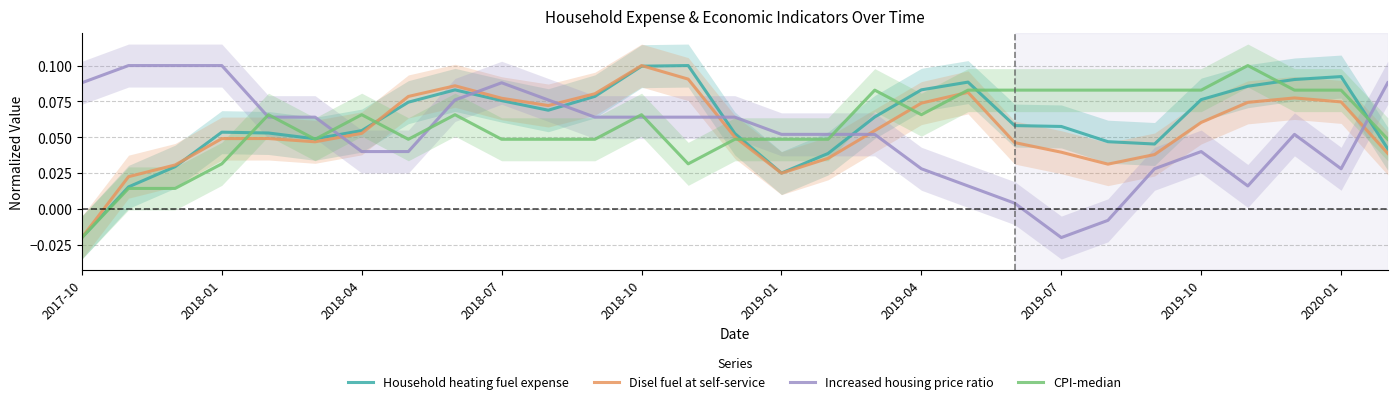

True or false: Disel fuel at self-service and Increased housing price ratio intersect in this chart.

True